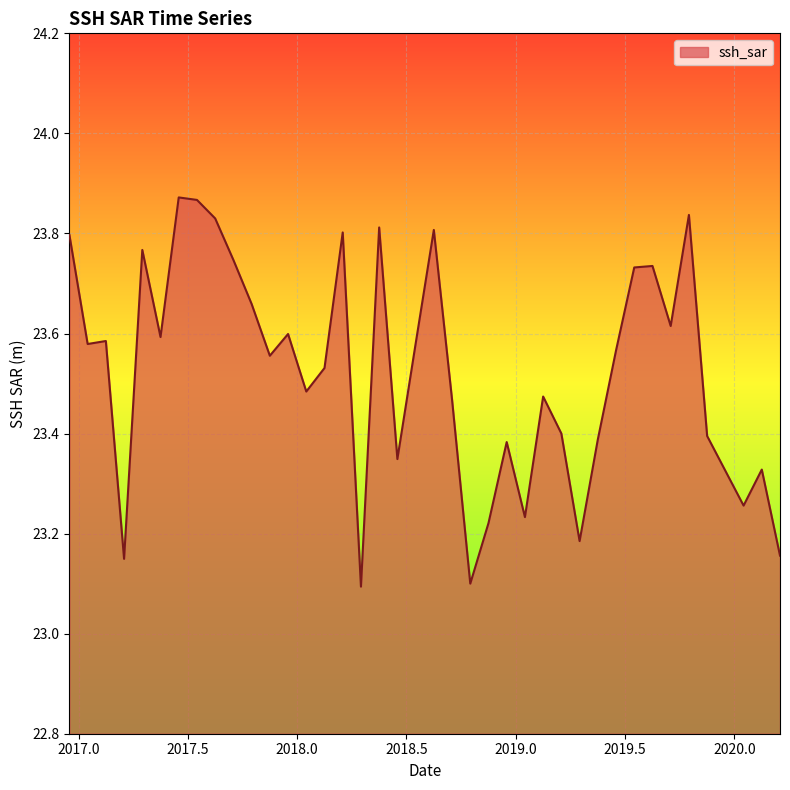

What is the difference between the maximum and minimum values?

0.8